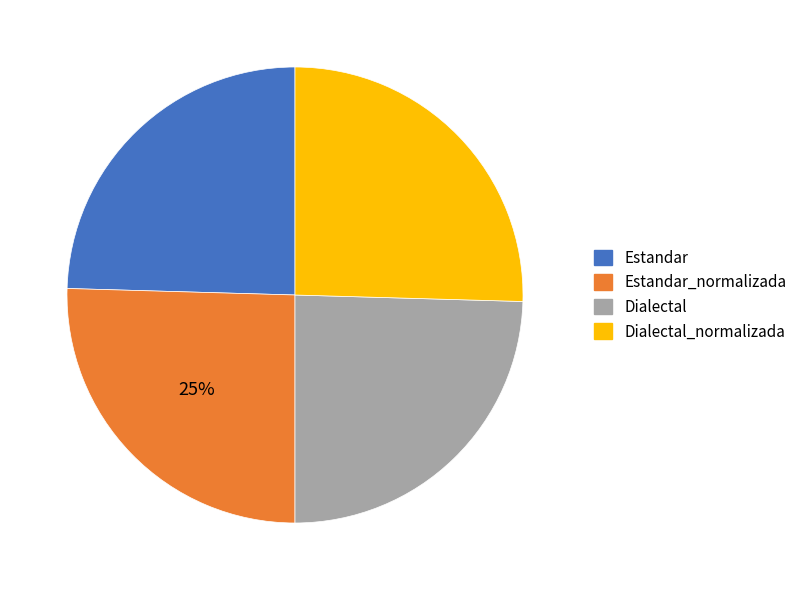

The Estandar slice represents 37% of the pie. True or false?

False